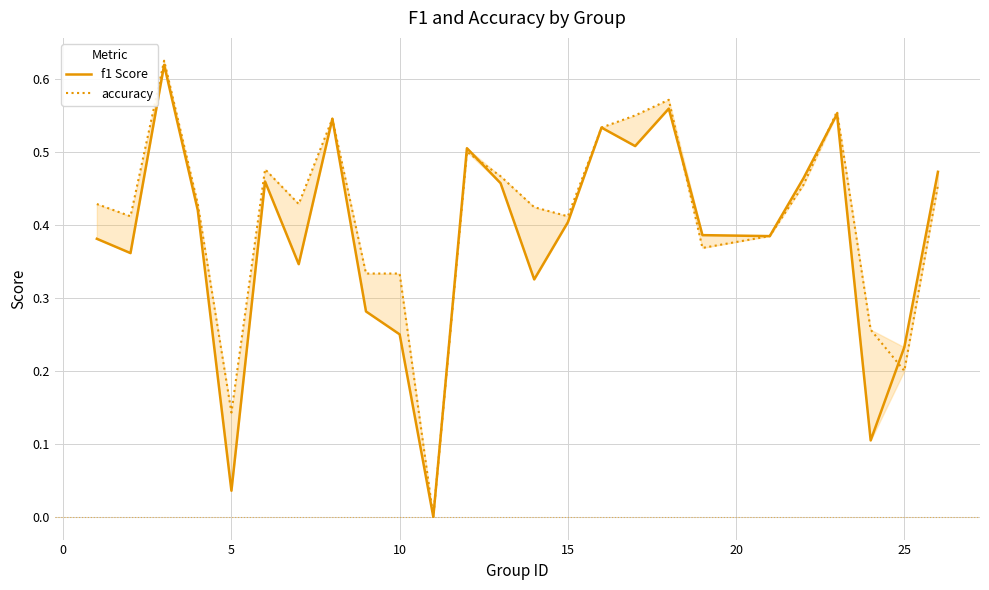

In f1 Score, how many points are higher than both neighbors (excluding endpoints)?

7